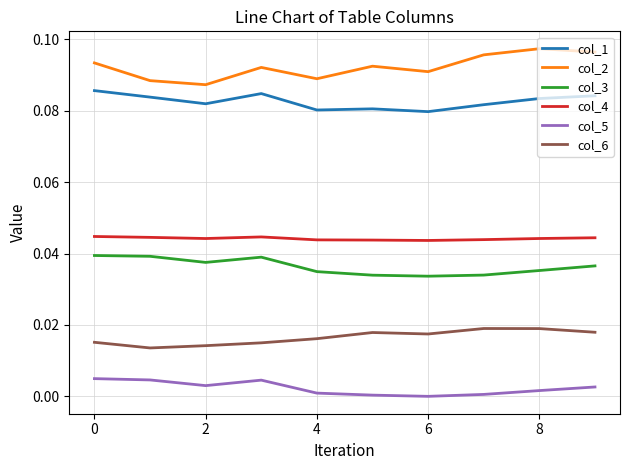

True or false: col_6 and col_5 intersect in this chart.

False